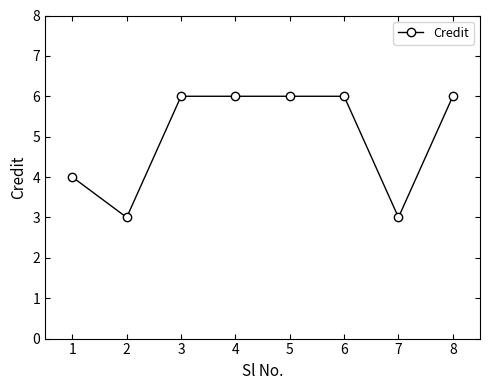

The value at 7 is 5. True or false?

False